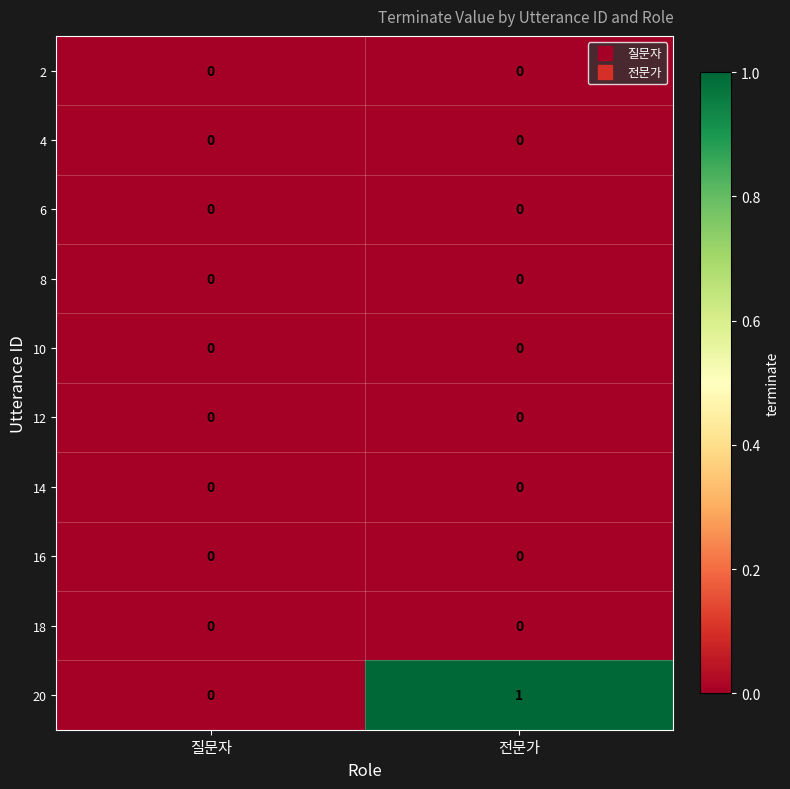

Reading left to right, transcribe all the data shown in this chart.

2: 질문자=0	전문가=0
4: 질문자=0	전문가=0
6: 질문자=0	전문가=0
8: 질문자=0	전문가=0
10: 질문자=0	전문가=0
12: 질문자=0	전문가=0
14: 질문자=0	전문가=0
16: 질문자=0	전문가=0
18: 질문자=0	전문가=0
20: 질문자=0	전문가=1